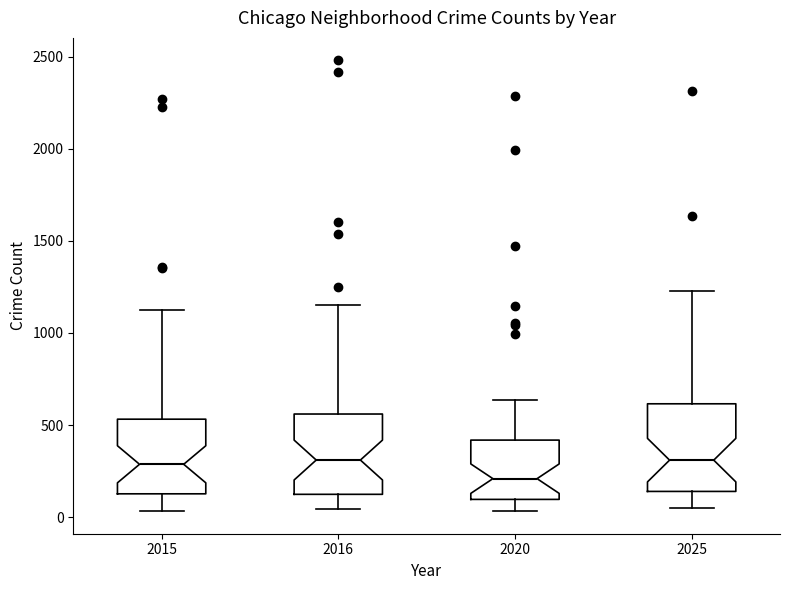

Reading left to right, read every box against the y-axis: the position of its median line, the range the box covers, and the ends of its whiskers. The values are not printed on the chart, so give them approximately, as read against the axis.

2015: median 300, box 150 to 550, whiskers 50 to 1100
2016: median 300, box 100 to 550, whiskers 50 to 1150
2020: median 200, box 100 to 400, whiskers 50 to 650
2025: median 300, box 150 to 600, whiskers 50 to 1250